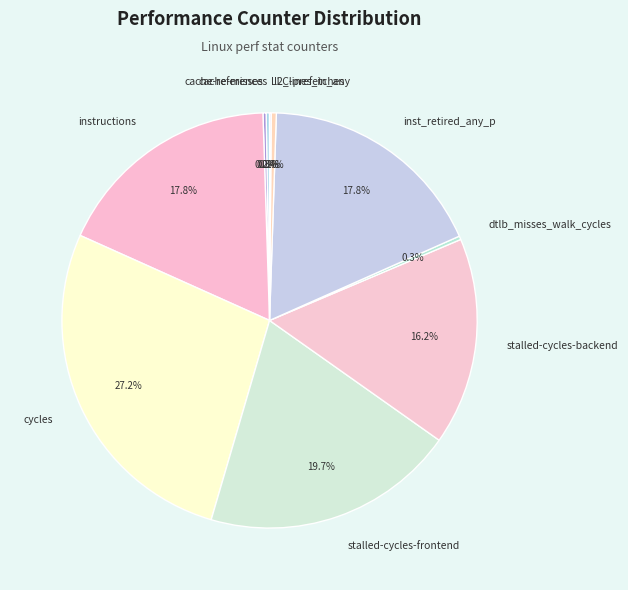

What percentage is NOT represented by l2_lines_in_any?

99.6%